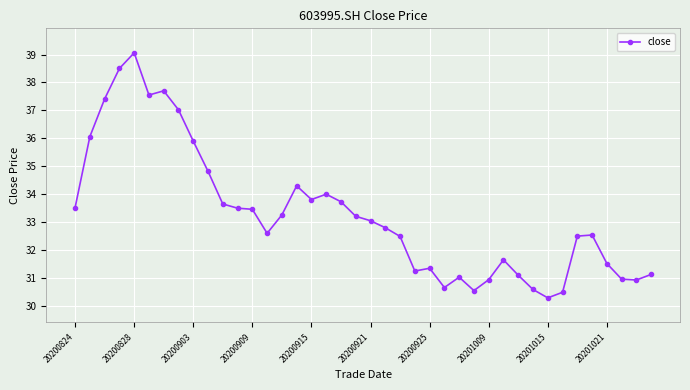

What is the maximum value shown in the chart?

39.1